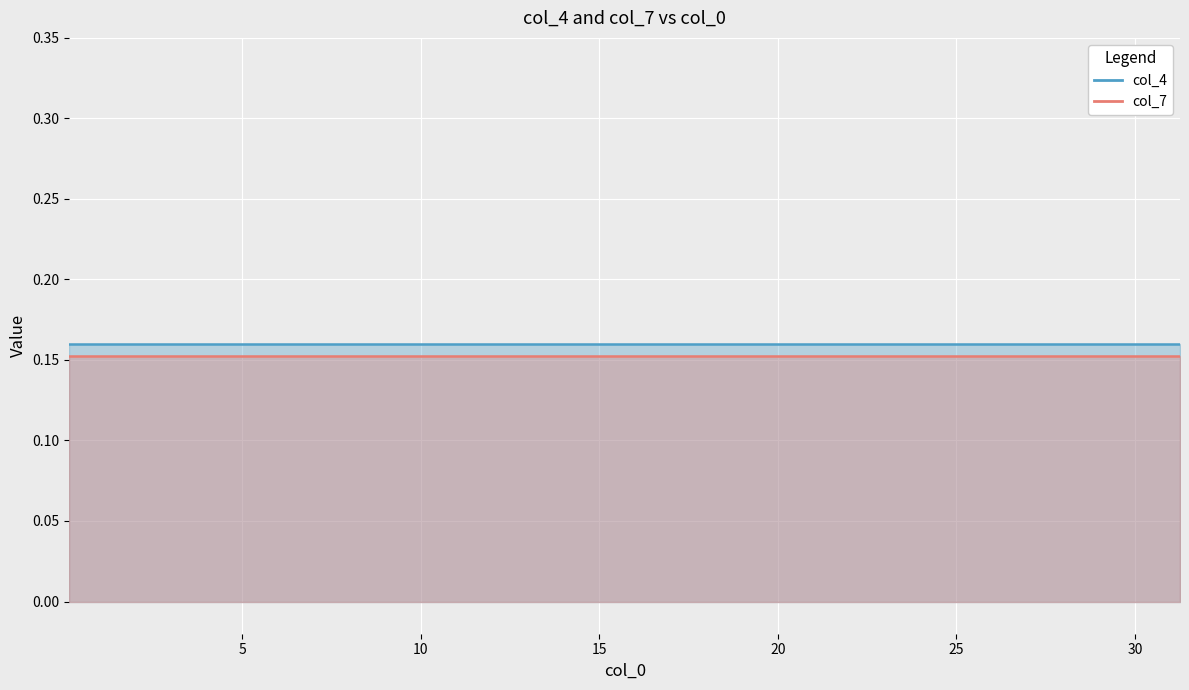

True or false: col_4 and col_7 cross at least once.

False